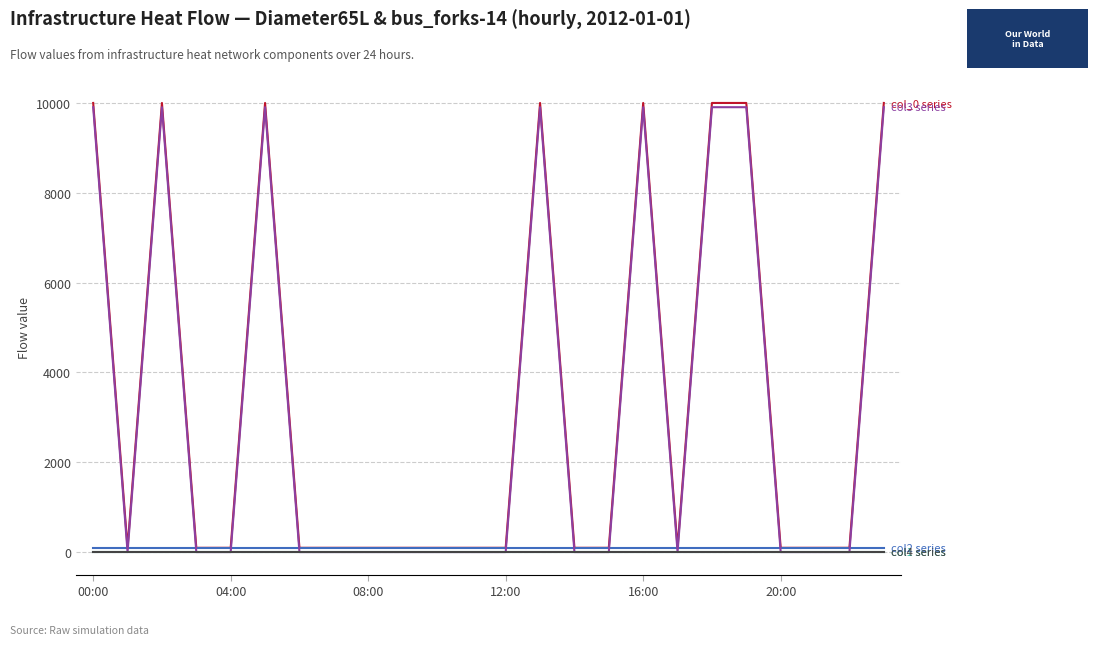

What is the greatest value displayed?

9999.0